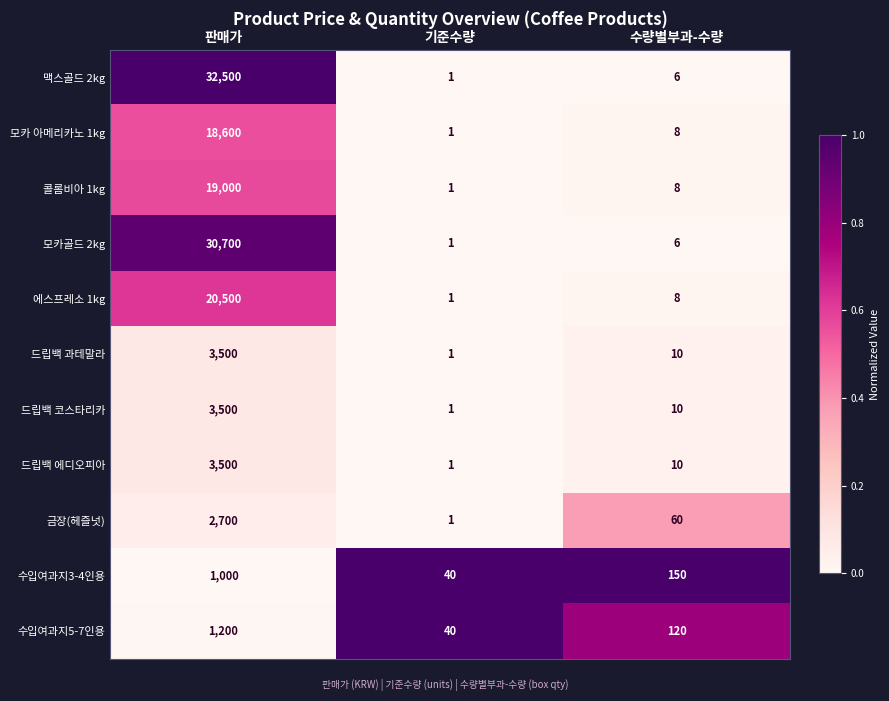

List the labels in order of 콜롬비아 1kg value, largest first.

판매가, 수량별부과-수량, 기준수량